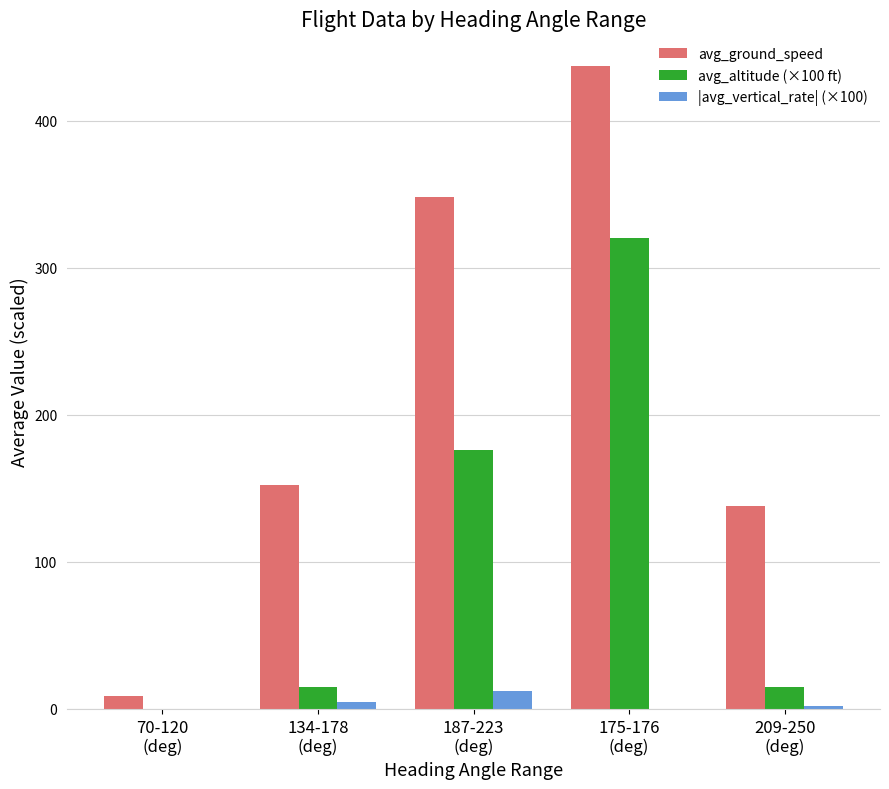

Which series has the largest total across all categories?

avg_ground_speed